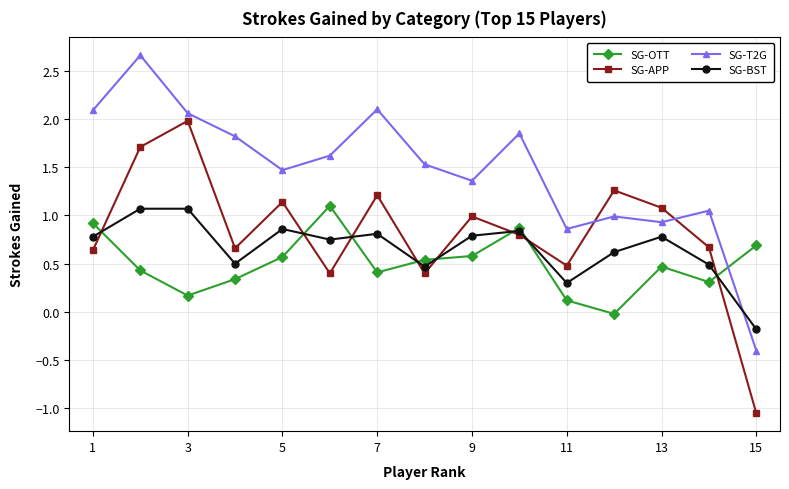

True or false: SG-BST and SG-T2G cross at least once.

True